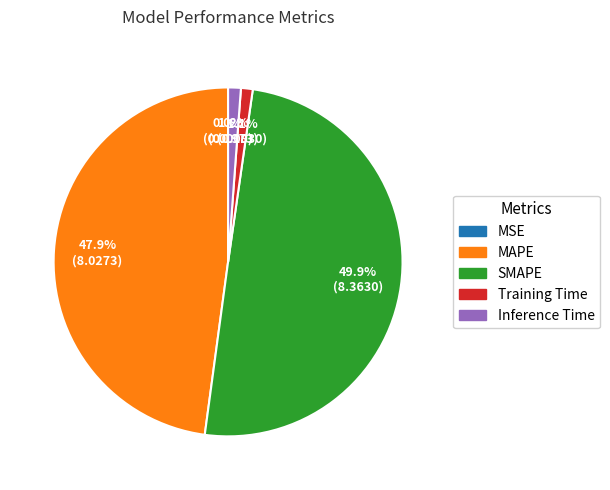

Combined, do SMAPE and Training Time account for over 50%?

Yes